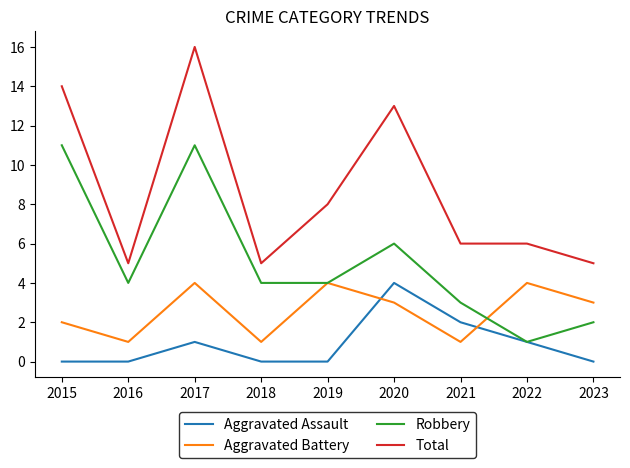

What is the approximate value of Aggravated Battery at 2018?

1